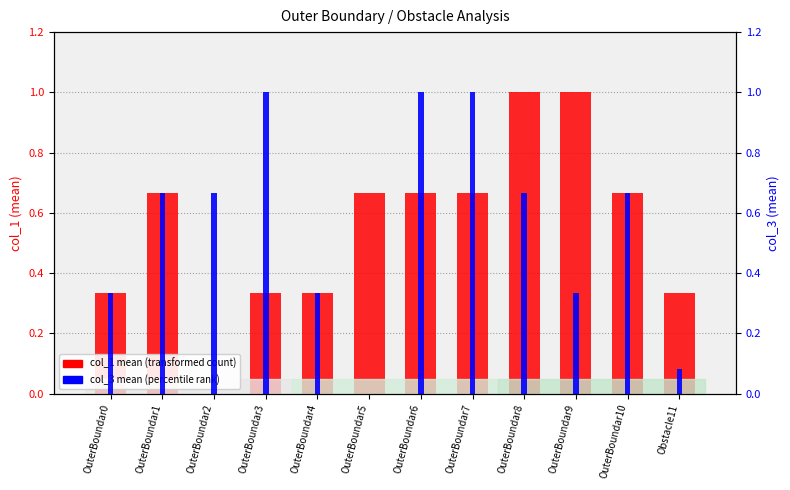

What is the difference between the second highest and second lowest values in the col_3 mean series?

0.9